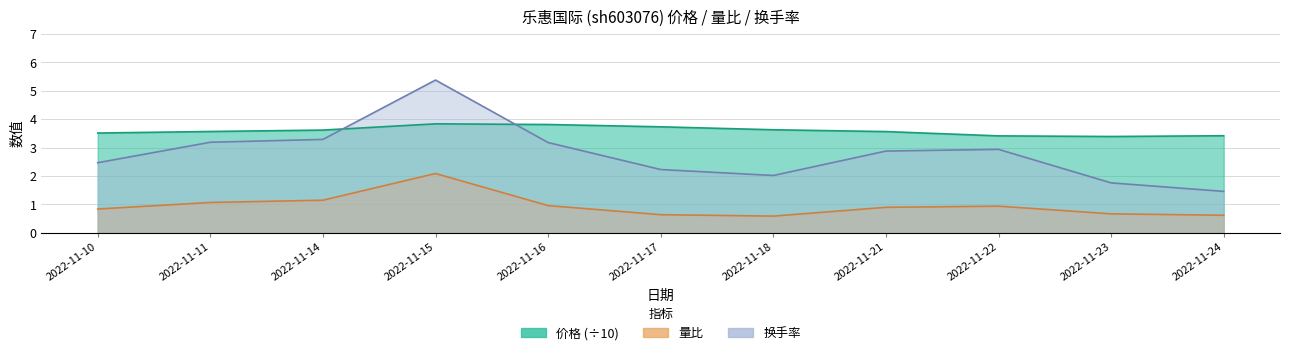

True or false: 价格 has more than 1 interior local peaks.

False